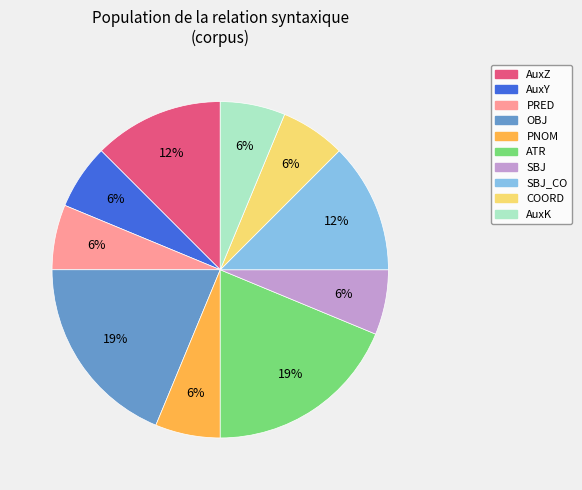

Does any single category account for the majority?

No